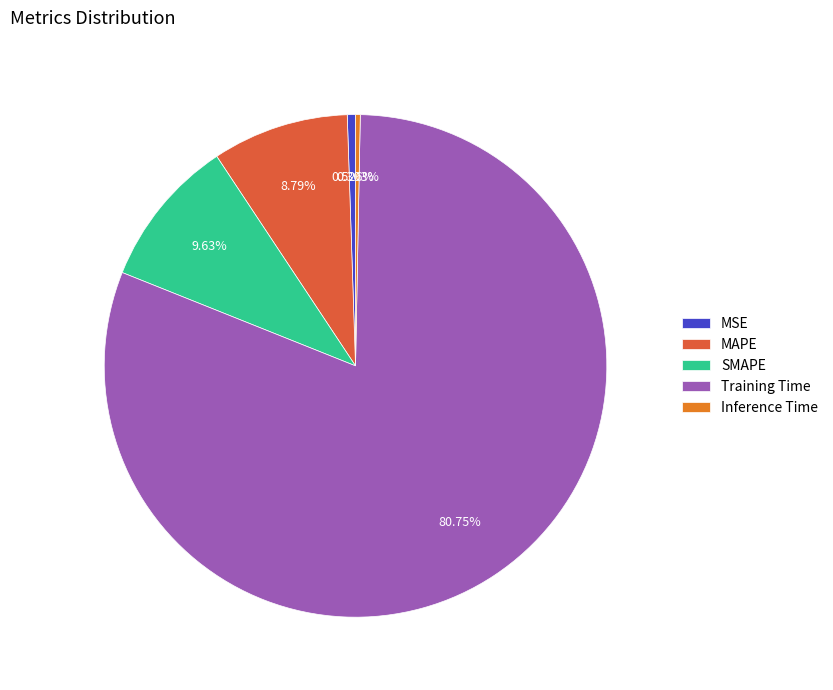

The Training Time slice represents 81% of the pie. True or false?

True